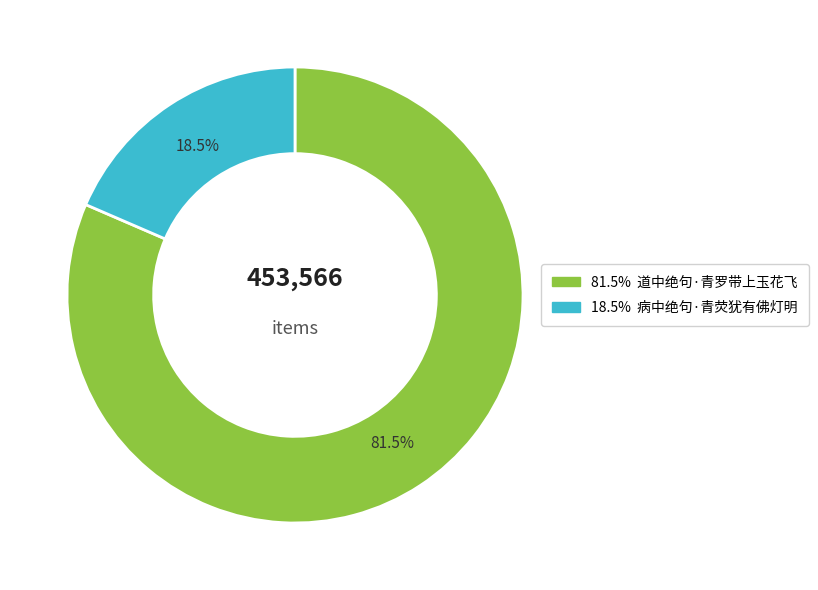

Does any single category account for the majority?

Yes